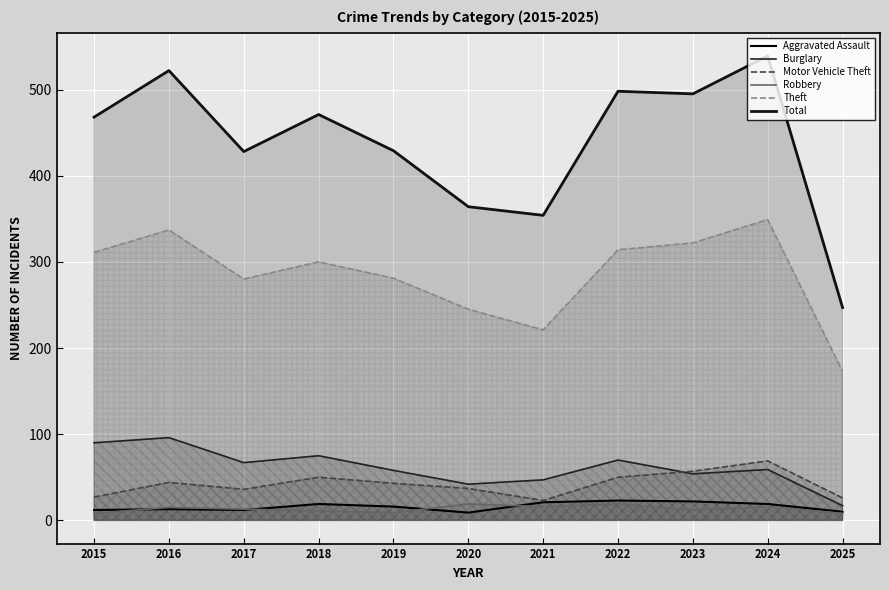

Between 2015 and 2018, which is larger?

2018